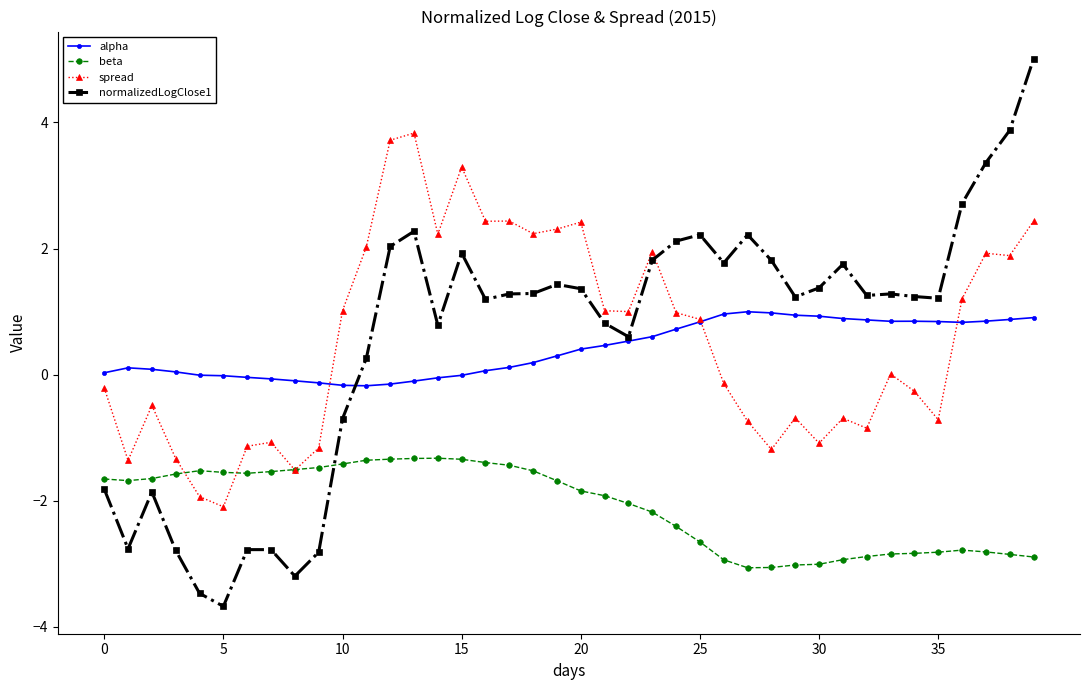

At how many categories does at least one series exceed 3?

6